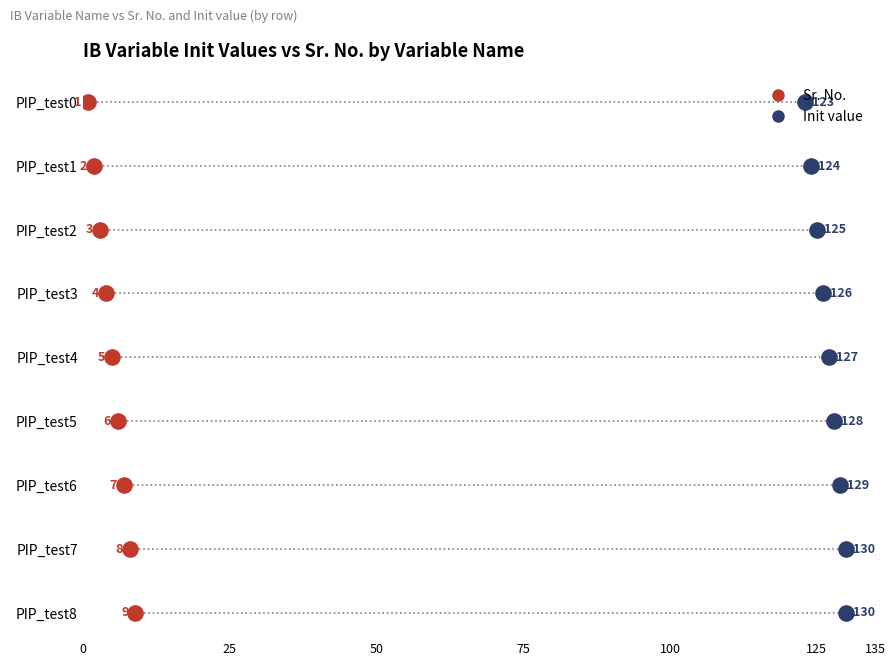

Which series reaches the minimum Y coordinate?

Sr. No.